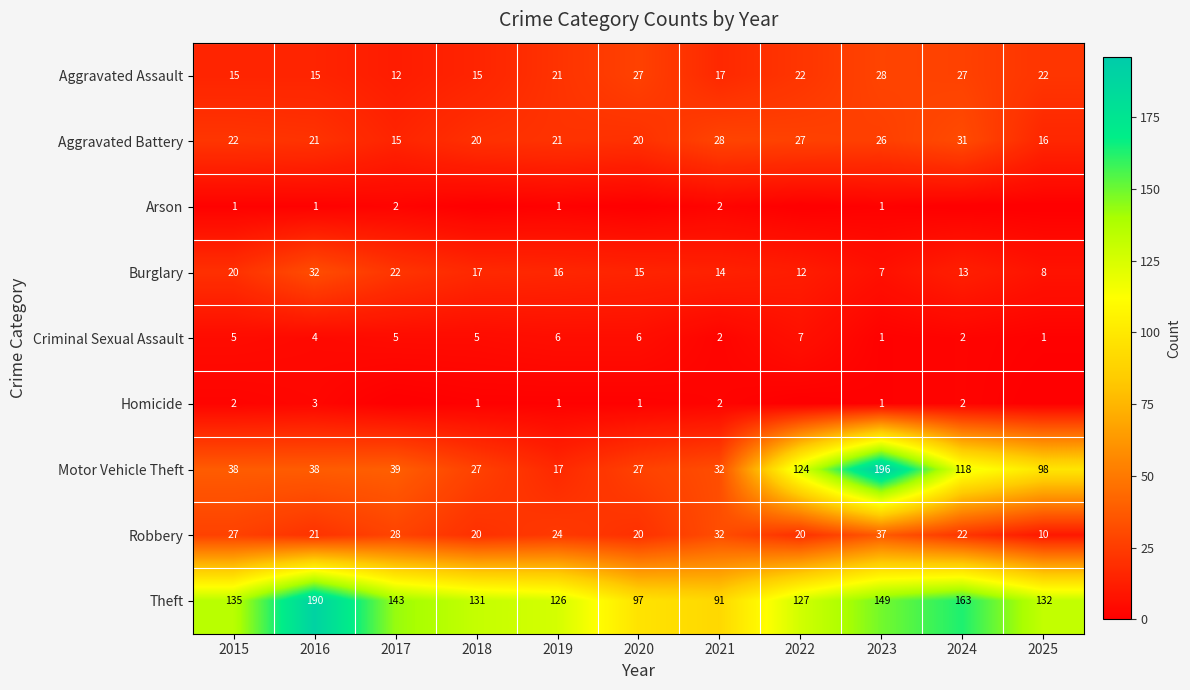

What is the average value of the Motor Vehicle Theft series?

69